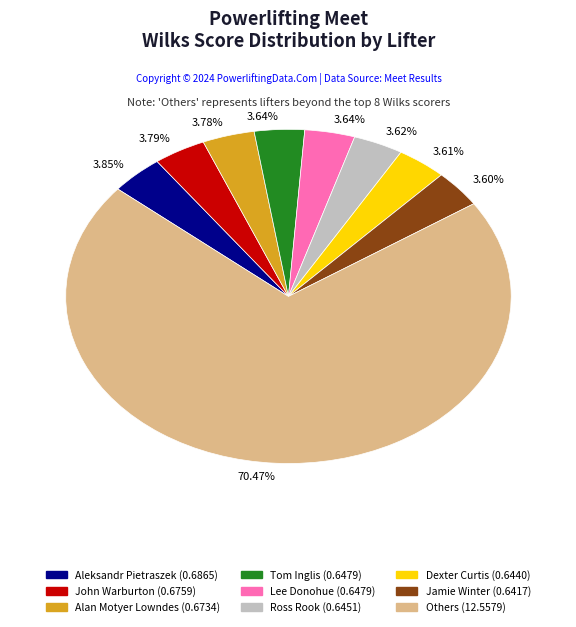

Does any single category account for the majority?

Yes